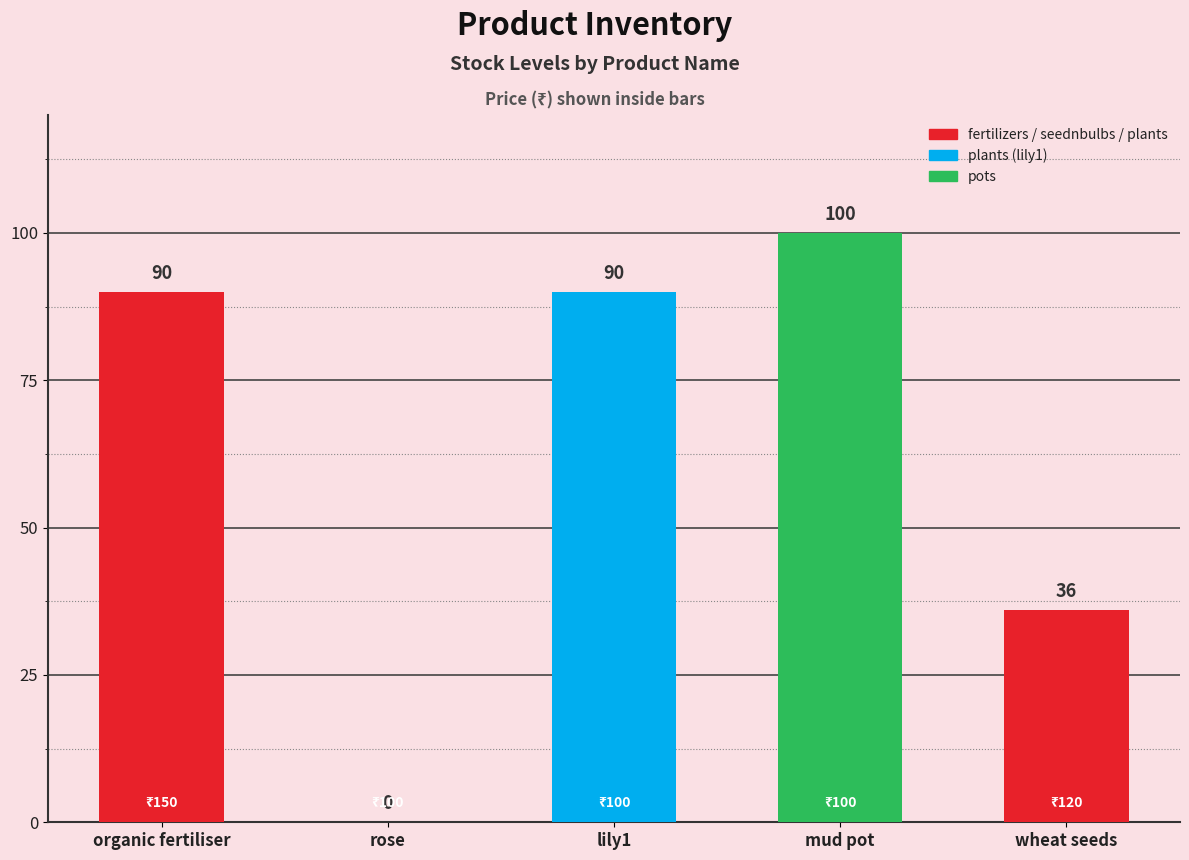

True or false: the data shows 52 at wheat seeds.

False